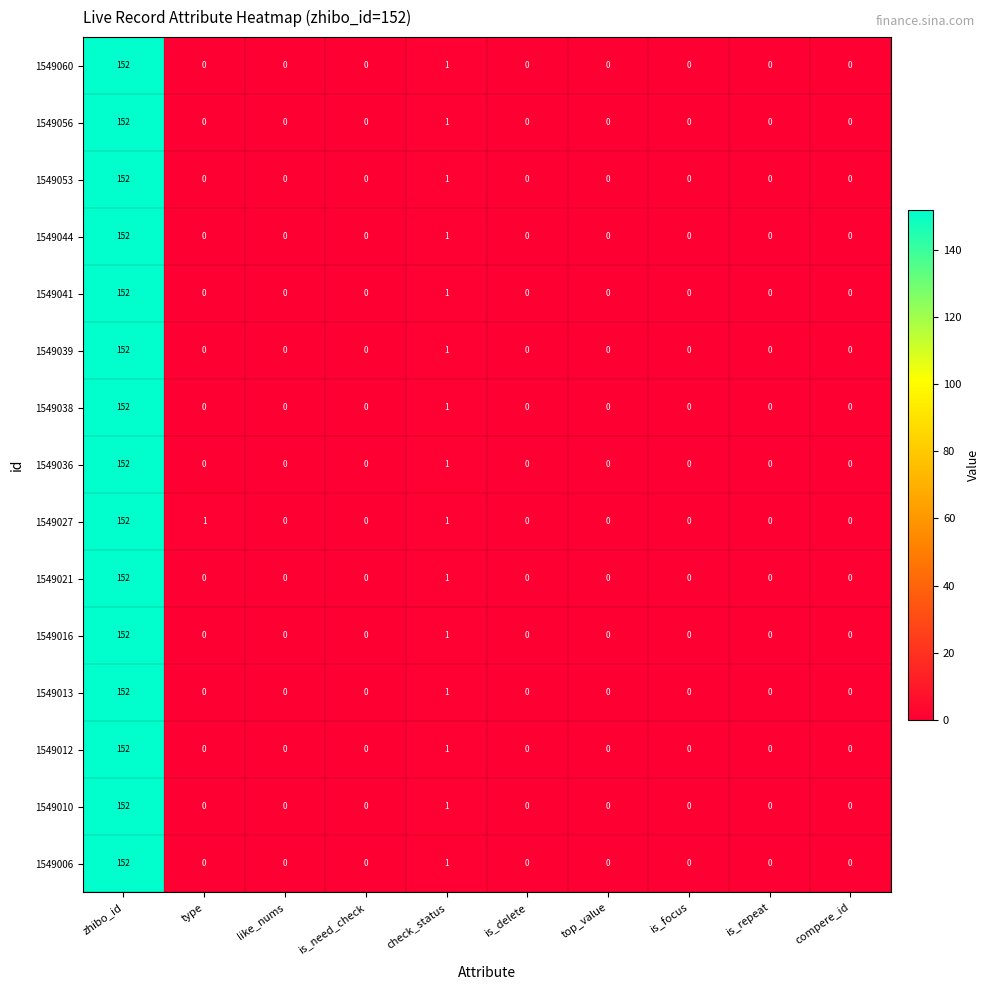

Is it true that 1549053 equals 0 at like_nums?

True